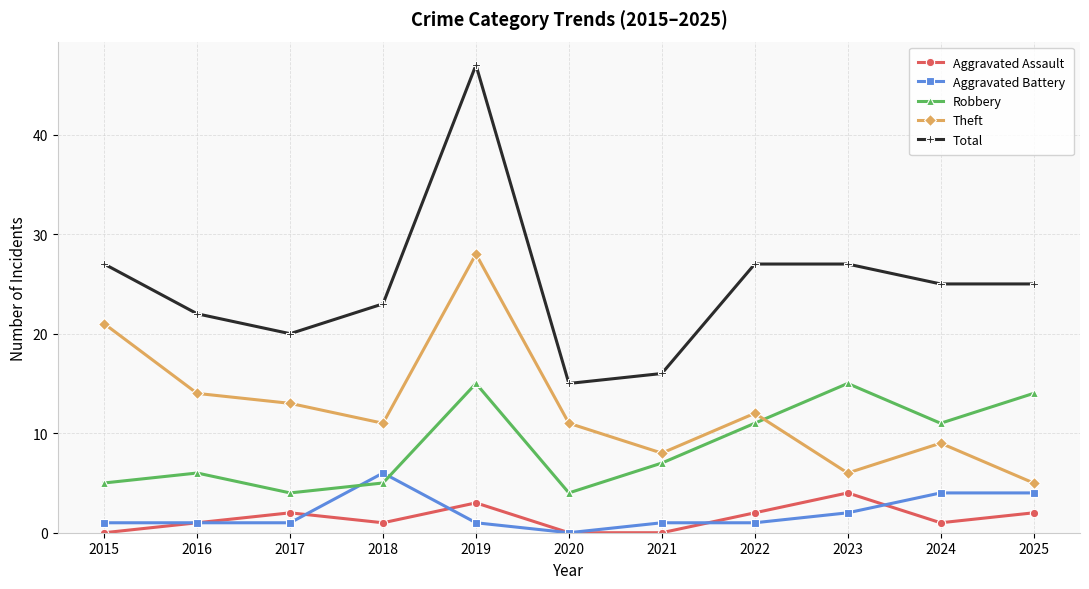

Where does the Robbery series first go above 7?

2019